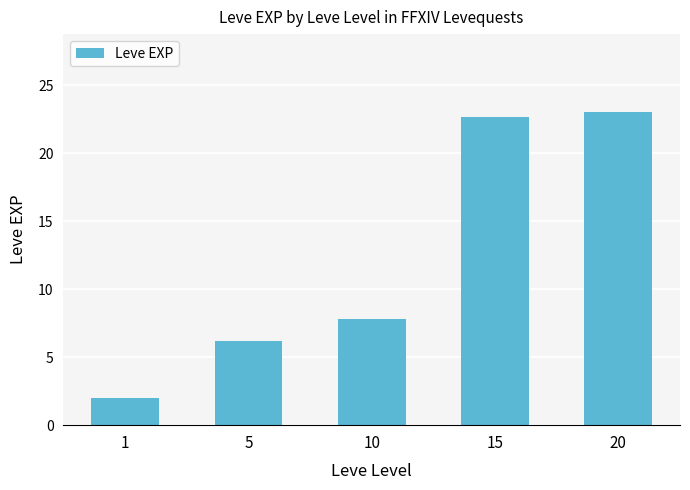

How many values are below 7?

2